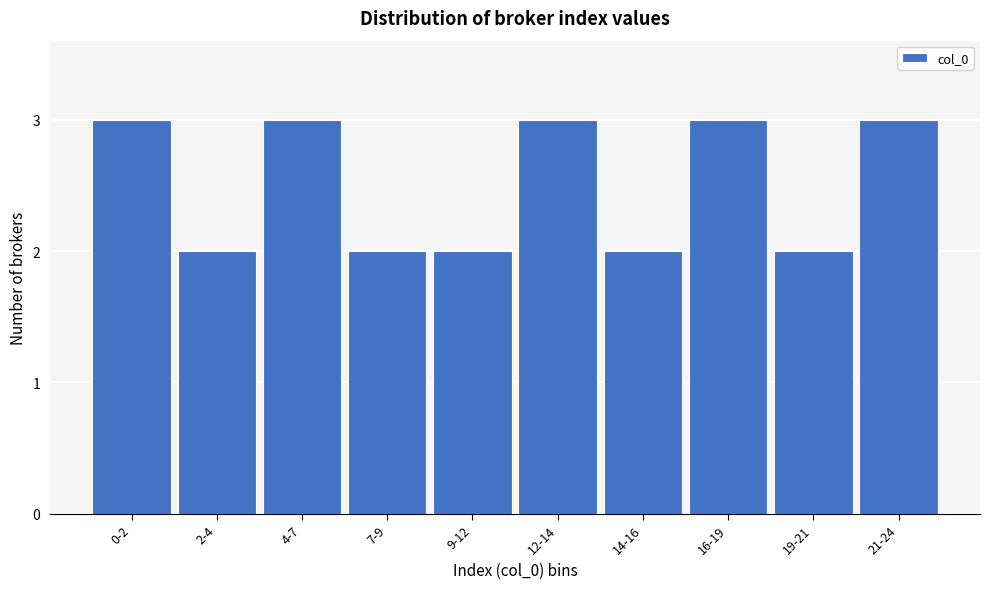

Reading left to right, transcribe all the data shown in this chart.

3	2	3	2	2	3	2	3	2	3